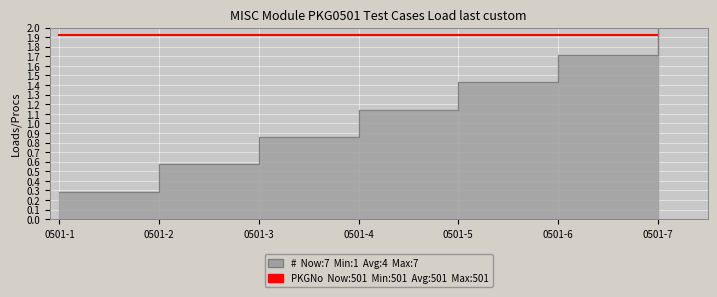

What is the value of the 2nd point from the left?

0.6